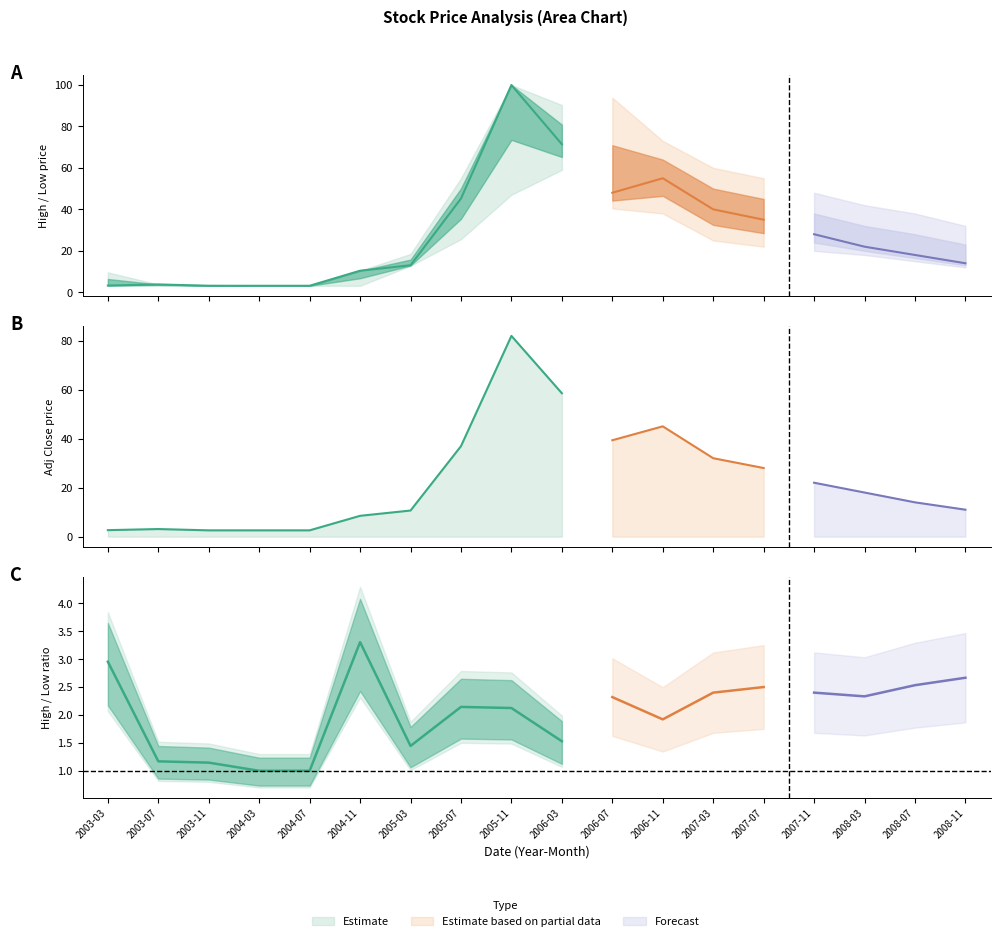

True or false: Adj Close and High intersect in this chart.

False